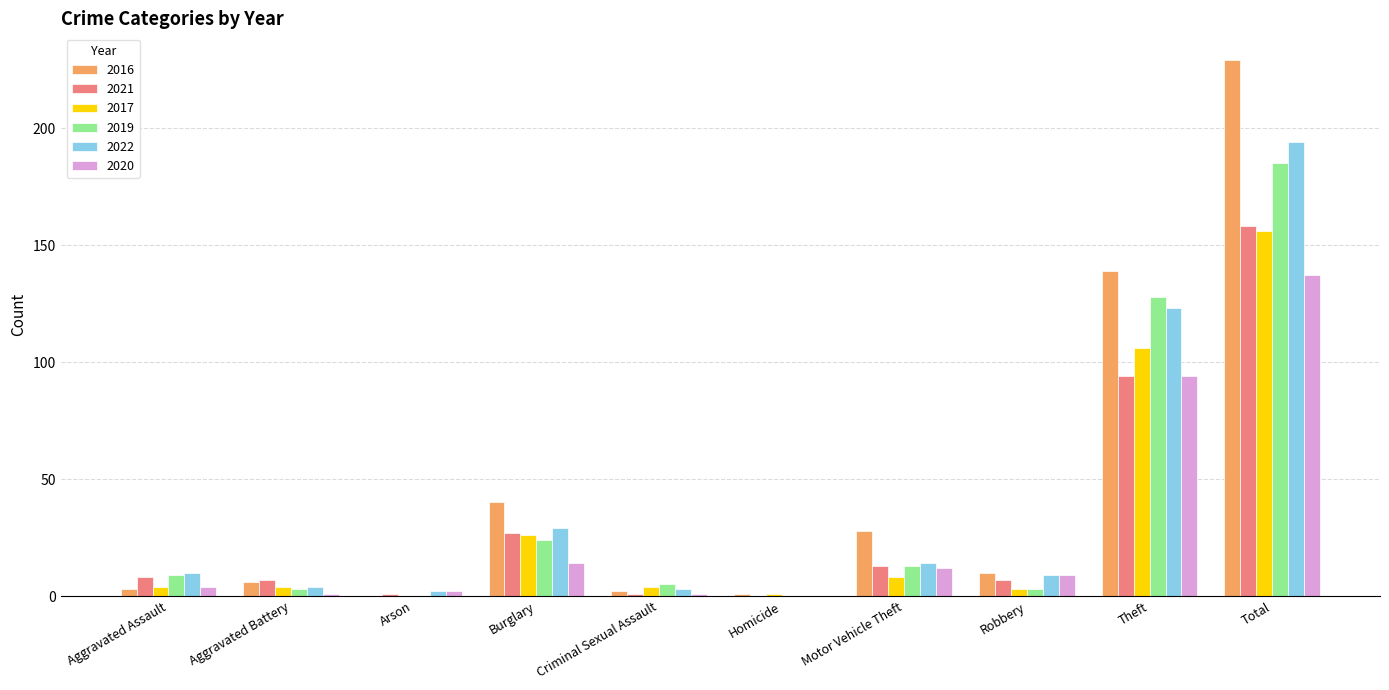

True or false: 2017 has a value of 1 at Homicide.

True